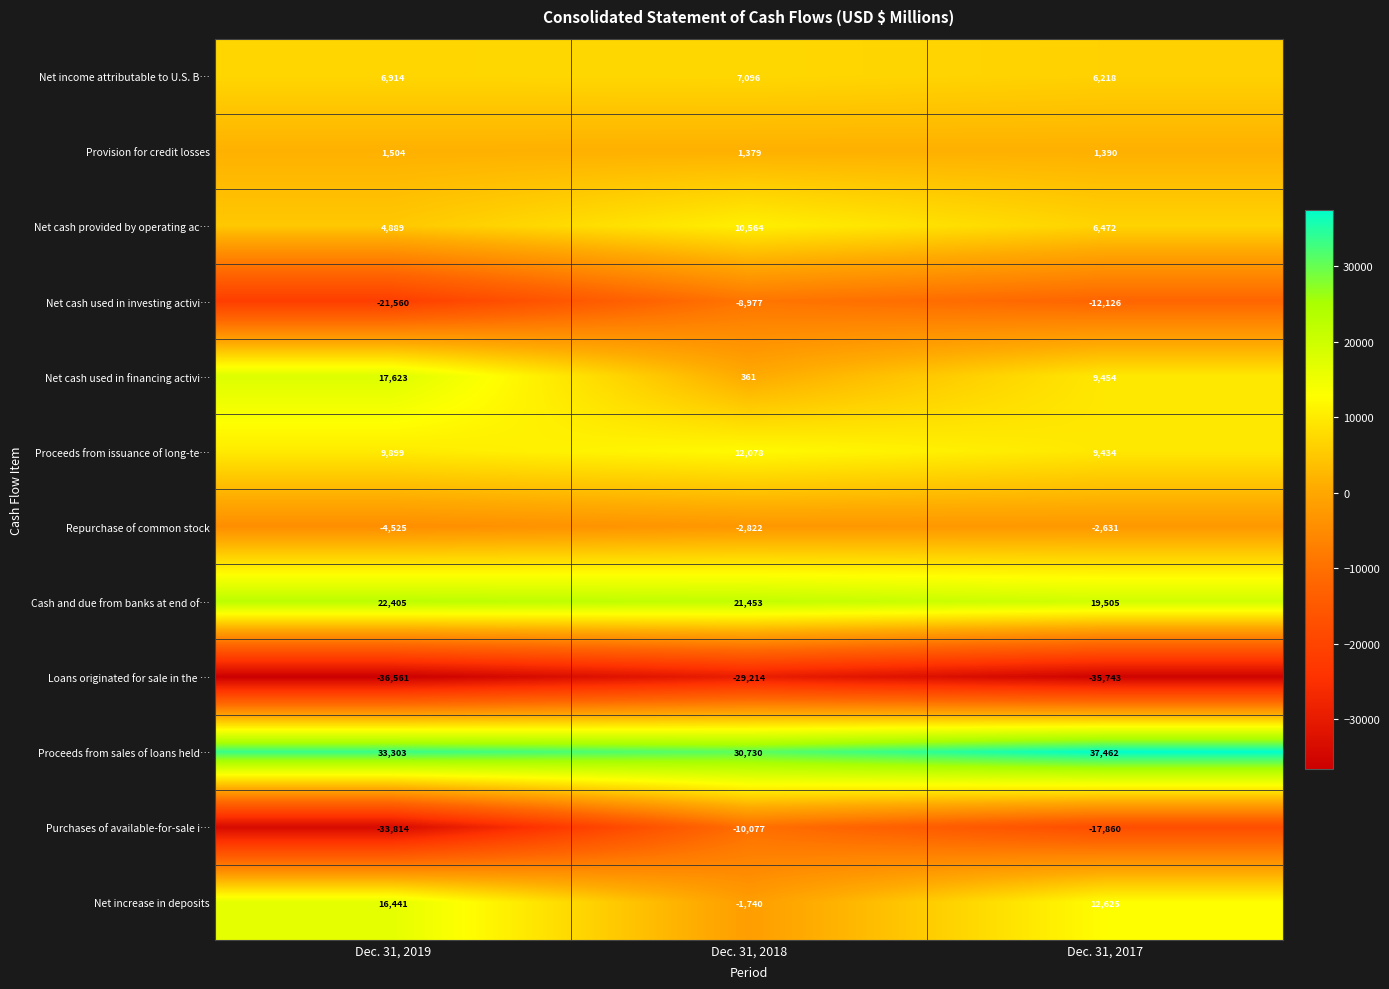

Read the Proceeds from issuance of long-te… value at Dec. 31, 2018.

12078